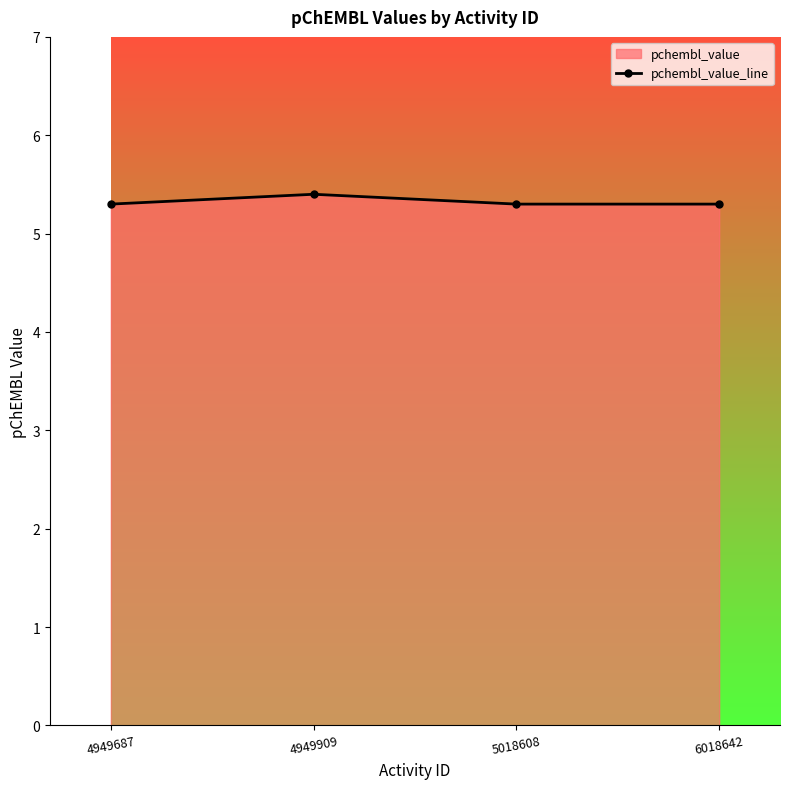

What is the change in value from 4949909 to 6018642?

-0.1